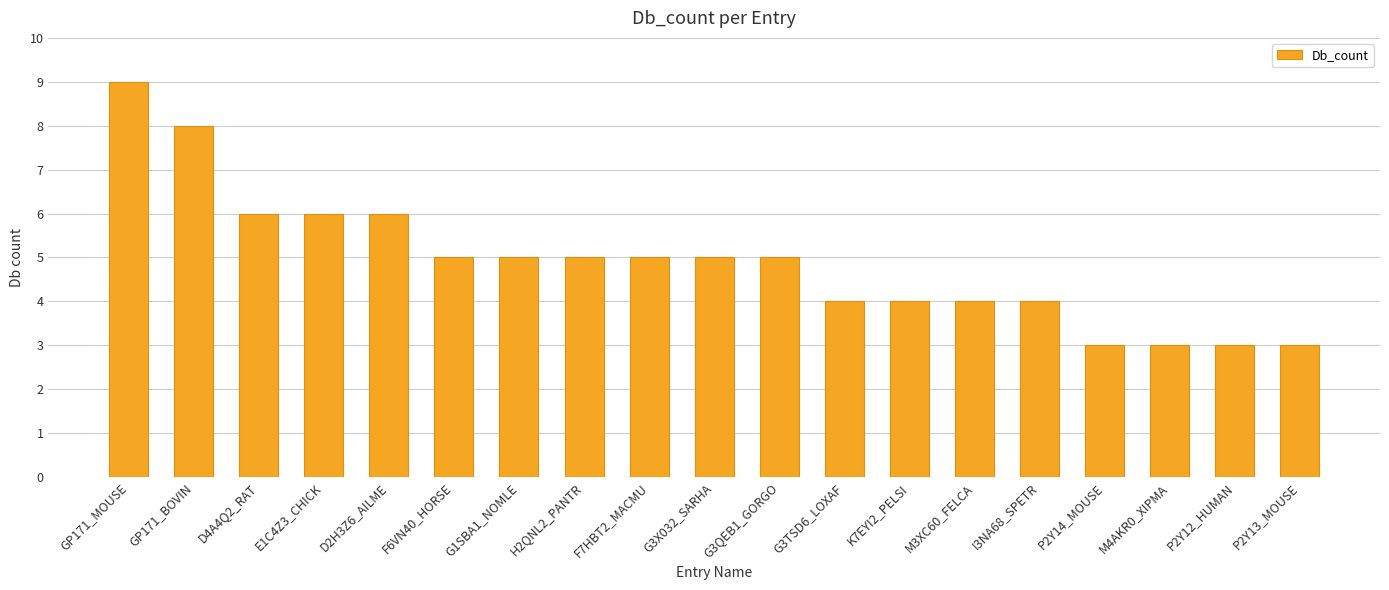

What is the label of the 7th bar from the right?

K7EYI2_PELSI